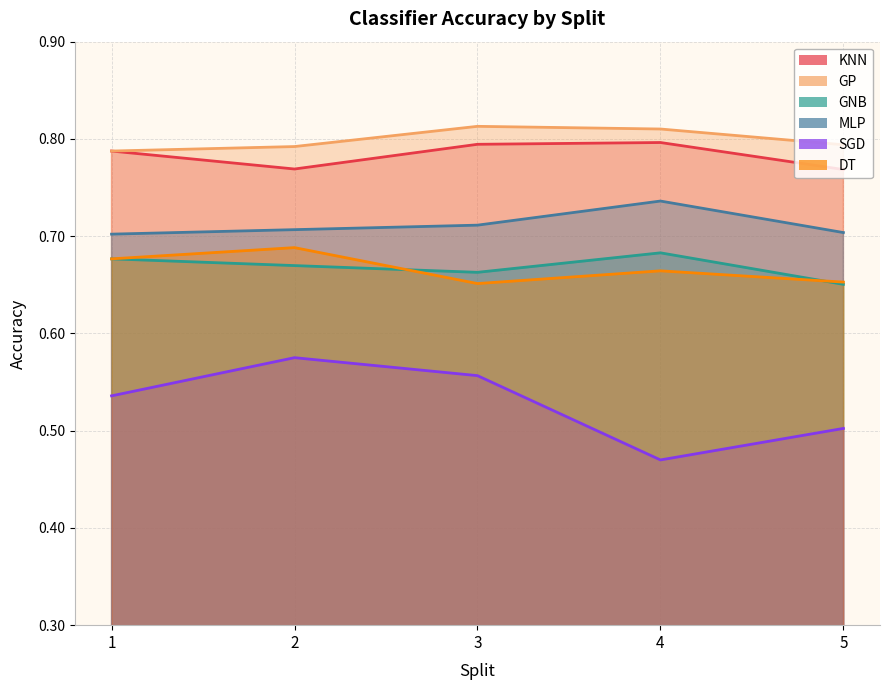

What is the value of the DT point at the 4th from the left?

0.7